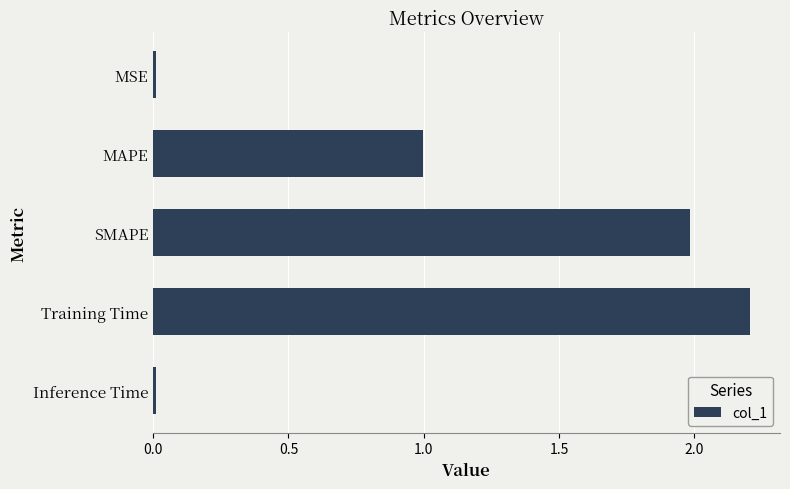

Are the bars grouped side by side (vs. stacked)?

No